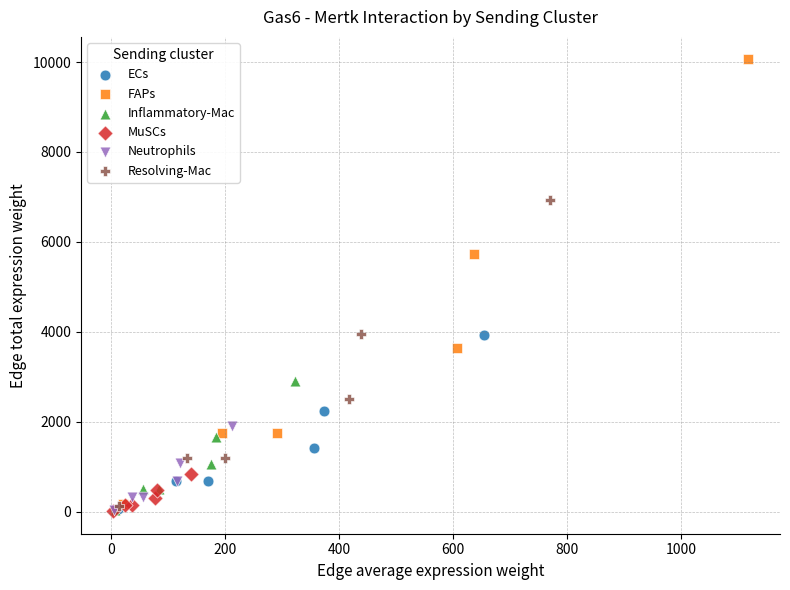

Which series reaches the maximum Y coordinate?

FAPs